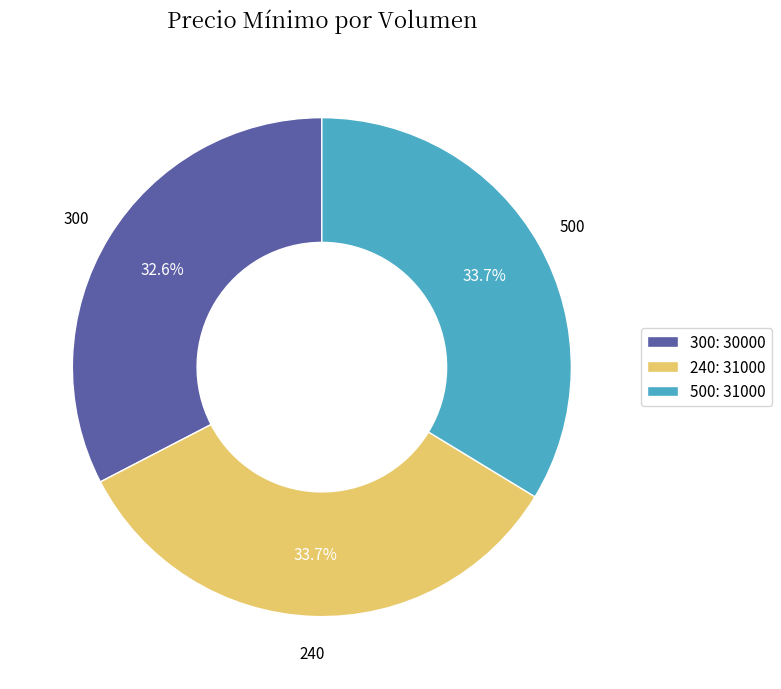

To the nearest percent, what portion does 500 represent?

34%